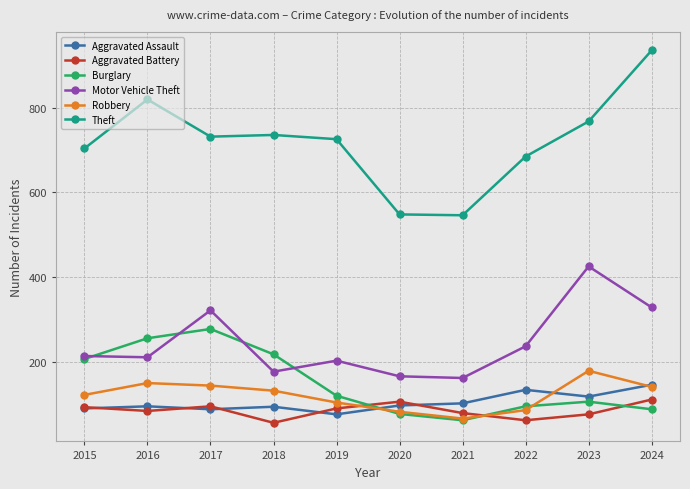

Which series has the largest range (max minus min)?

Theft